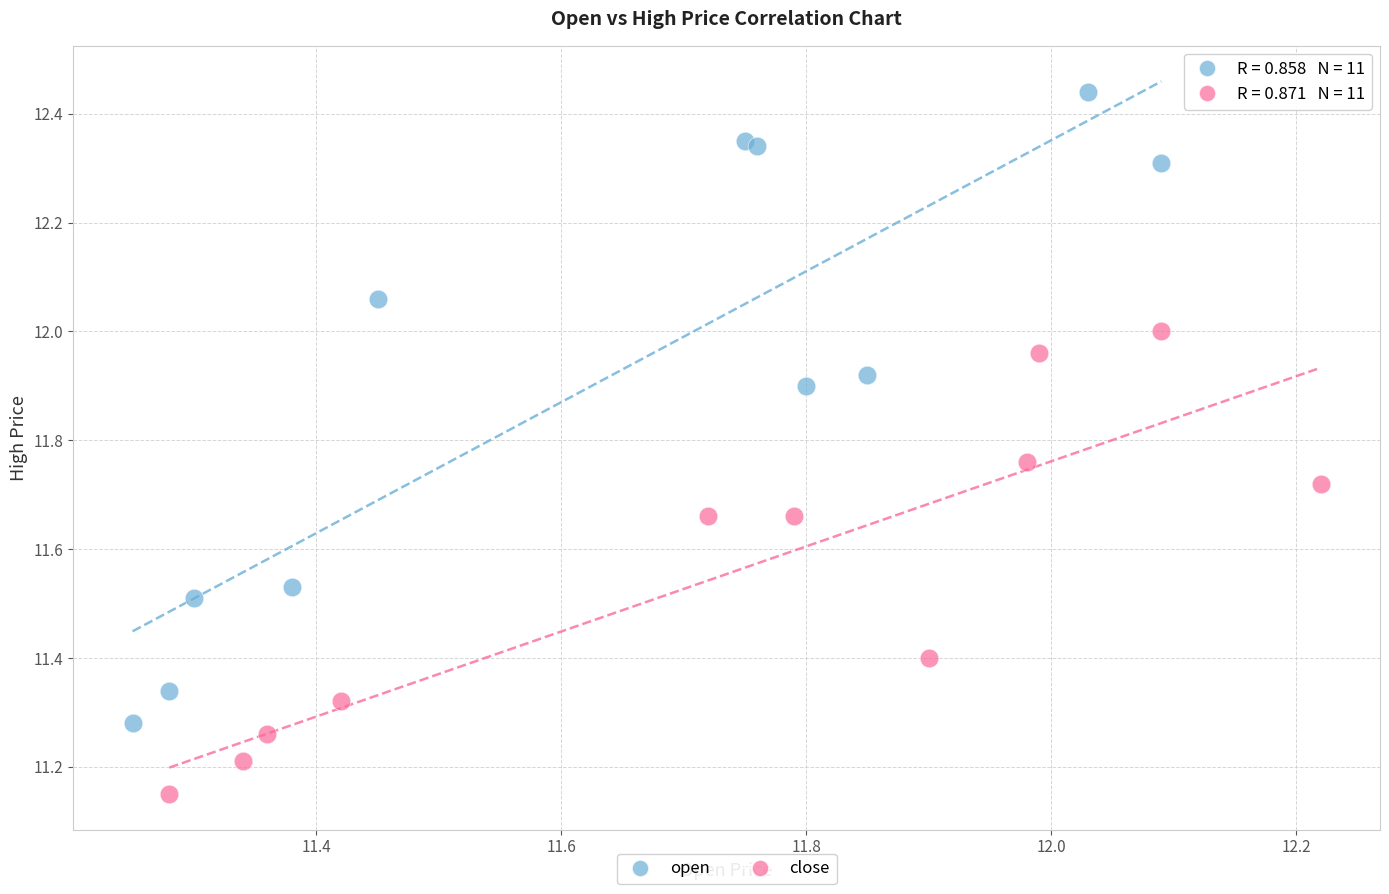

Which series contains the lowest Y value?

close